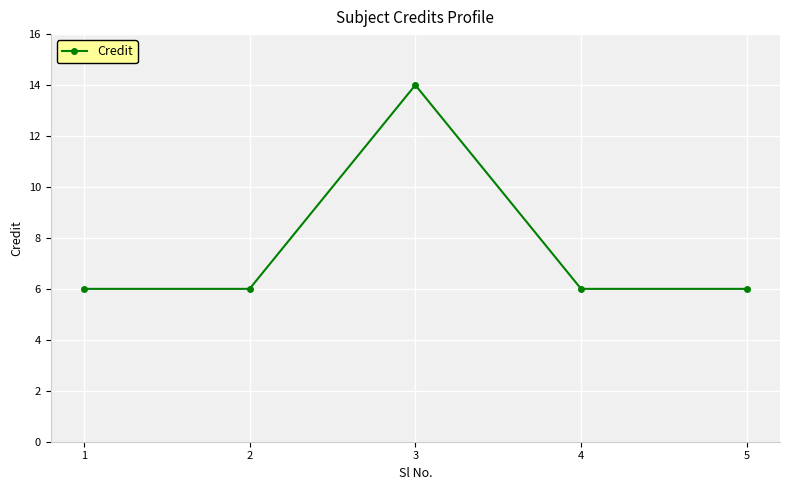

The value at 1 is 6. True or false?

True